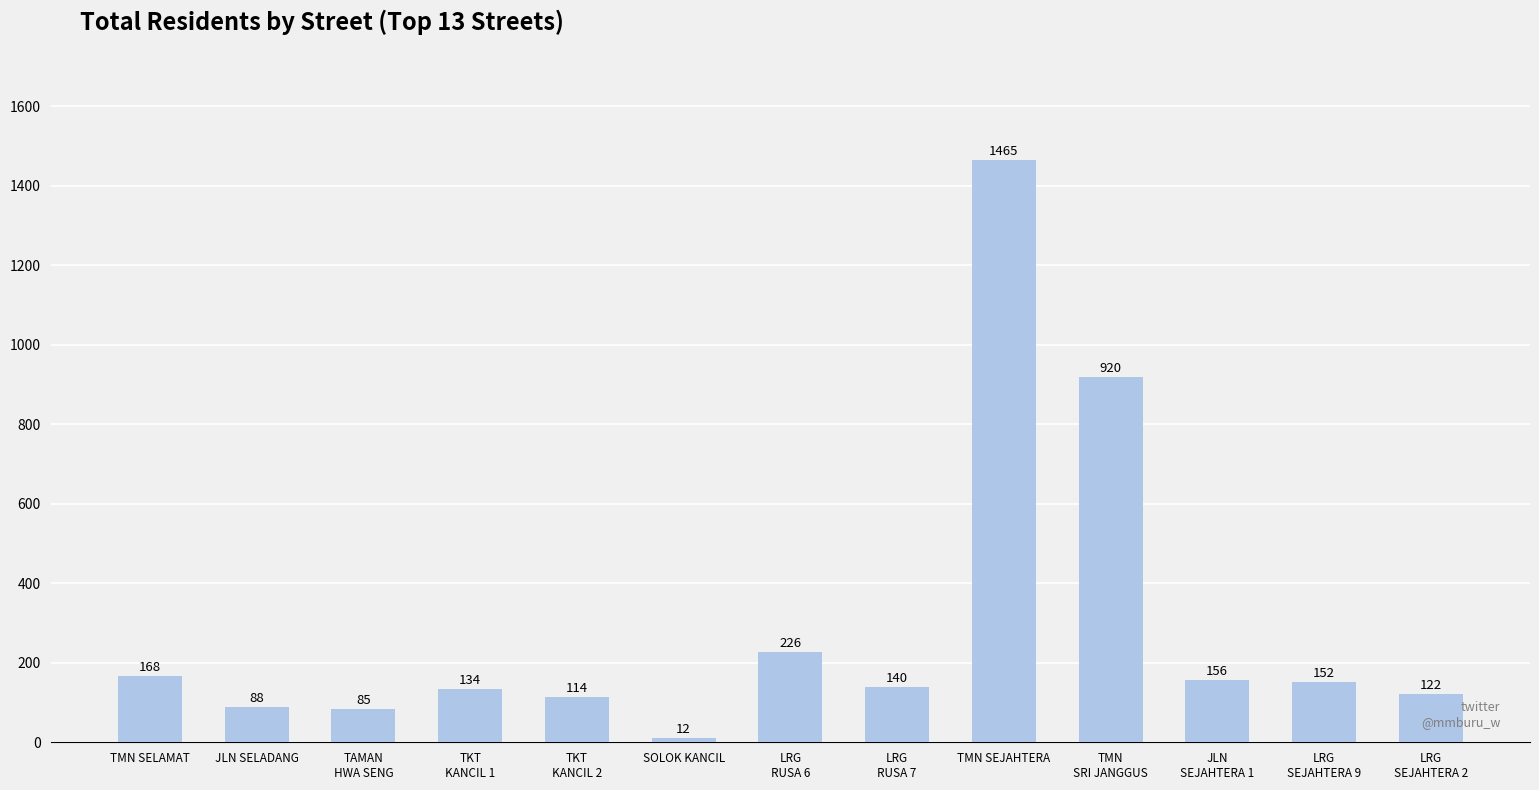

How many bars are there in total?

13